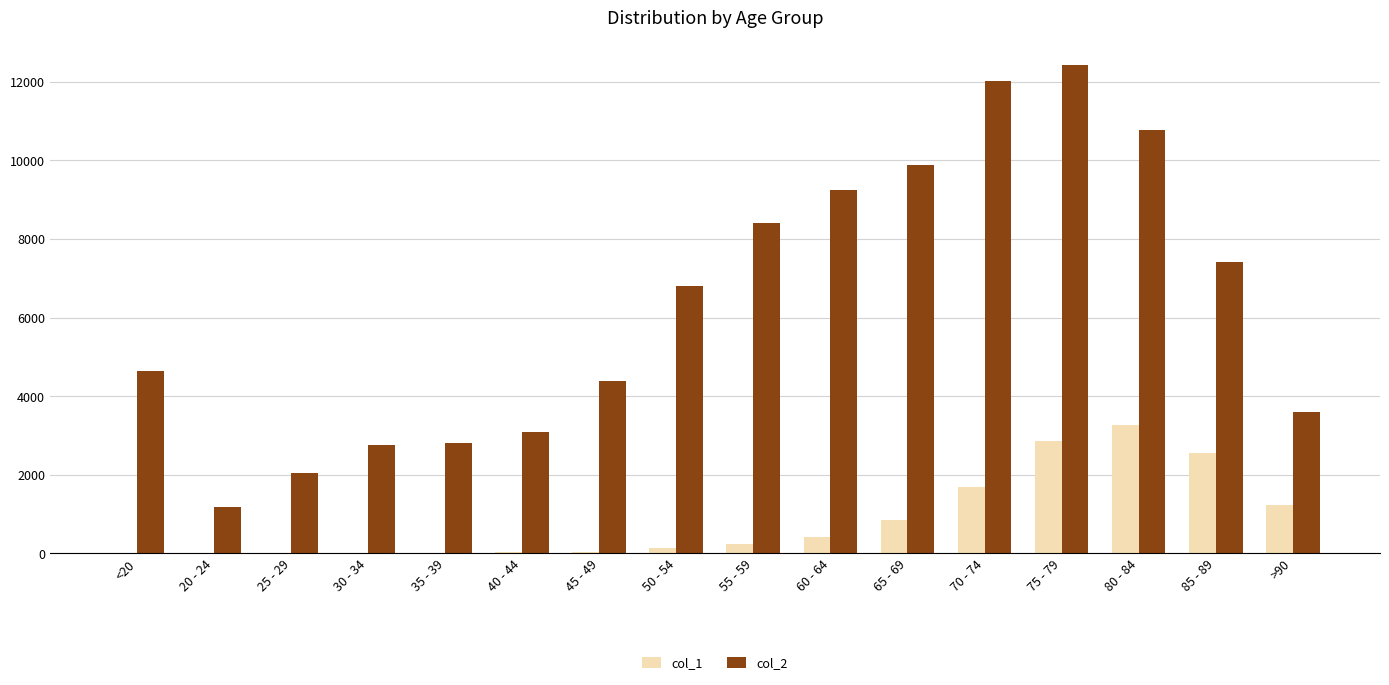

Which category has the highest value across all series?

75 - 79